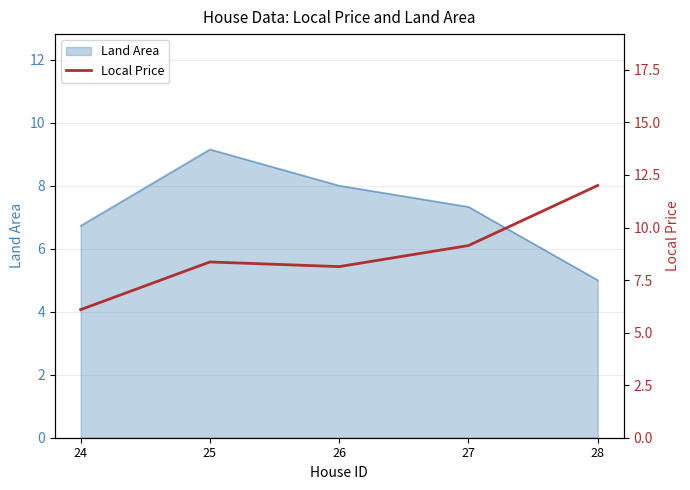

At which label does Land Area reach its minimum?

28